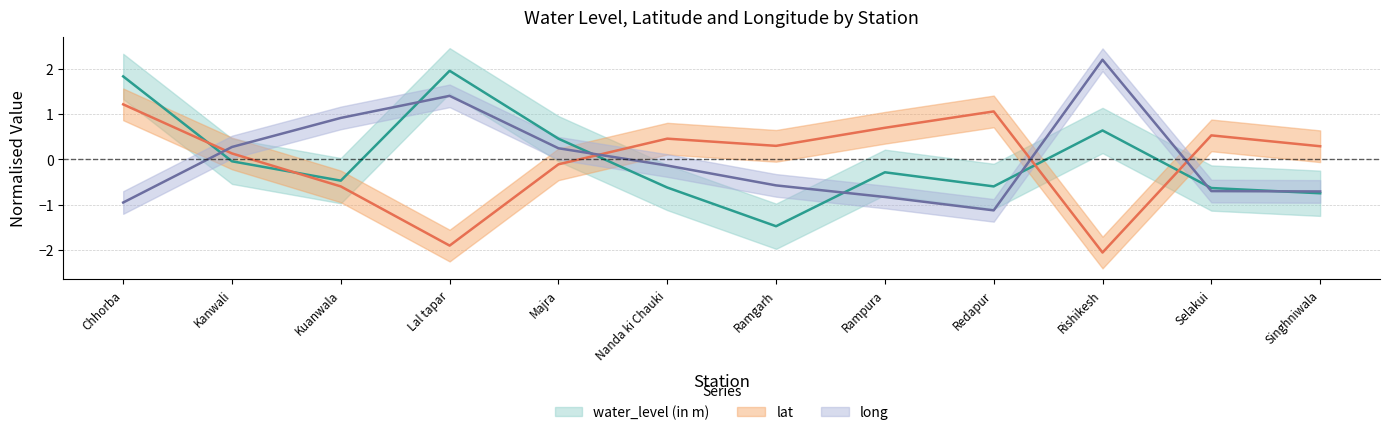

Which series has the largest total across all categories?

lat